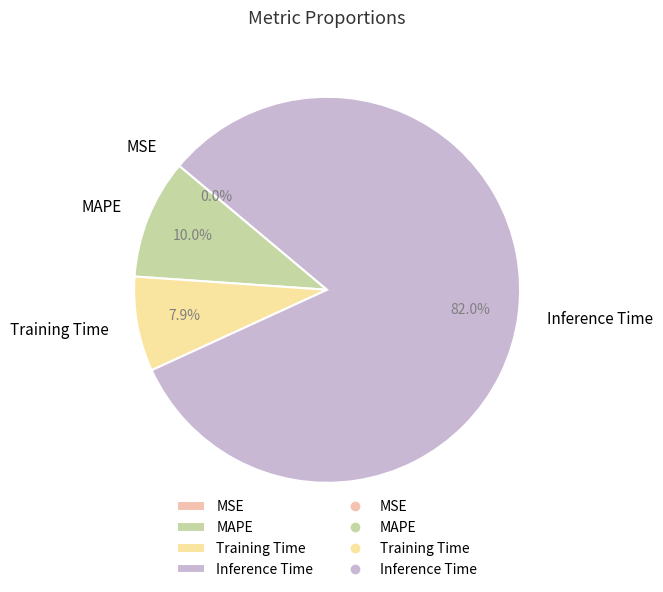

Is there a majority slice in this chart?

Yes